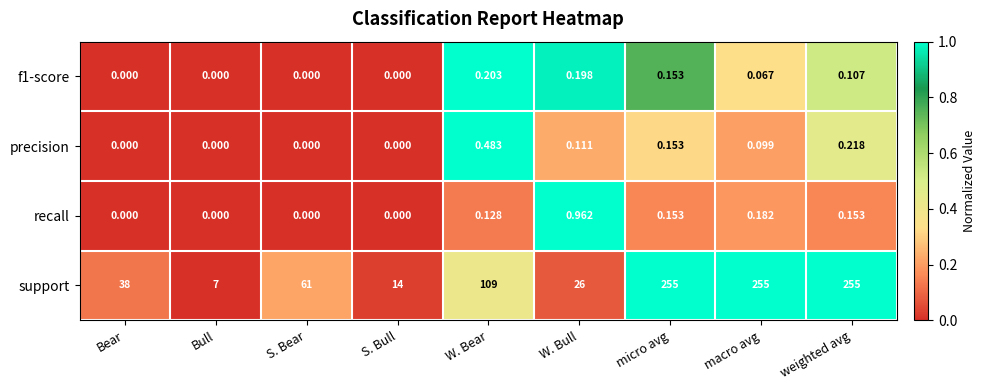

Which series has the largest total across all categories?

support